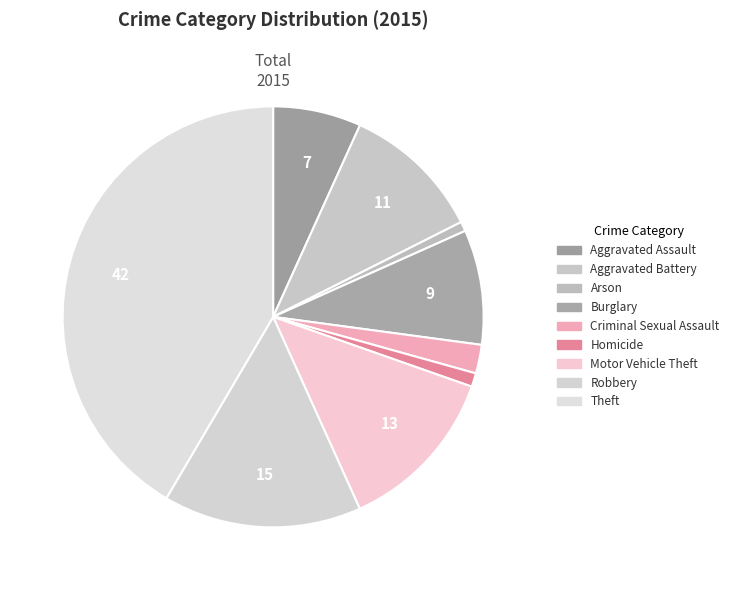

Is it true that Theft is 30% of the pie?

False